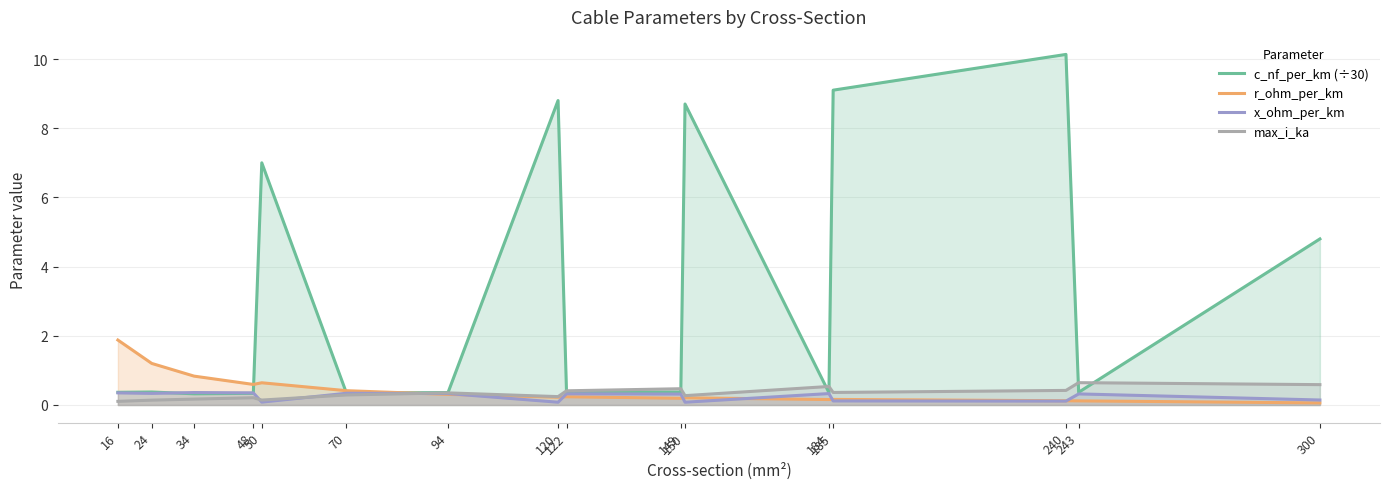

Is the value of x_ohm_per_km at 16 greater than the value of c_nf_per_km (÷30) at 94?

No